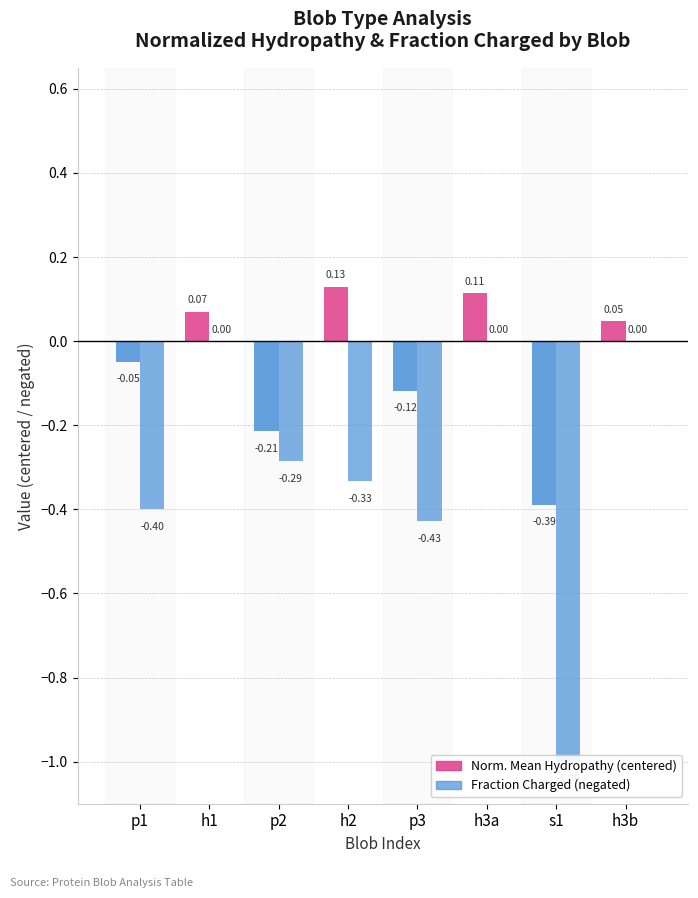

Which category has the highest value across all series?

h2